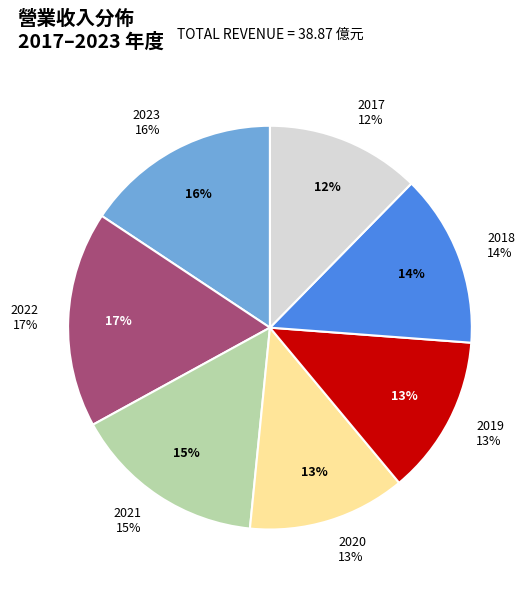

What percentage is the 2022 slice, to the nearest percent?

17%